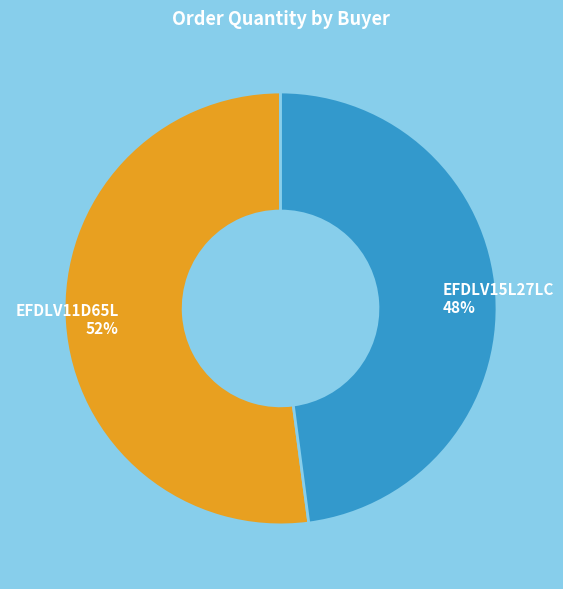

Combined, do EFDLV15L27LC and EFDLV11D65L account for over 50%?

Yes